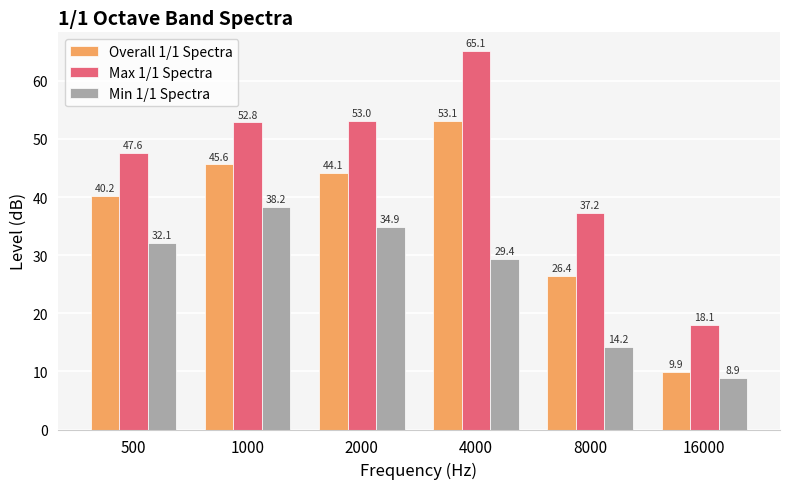

Which series has the largest range (max minus min)?

Max 1/1 Spectra